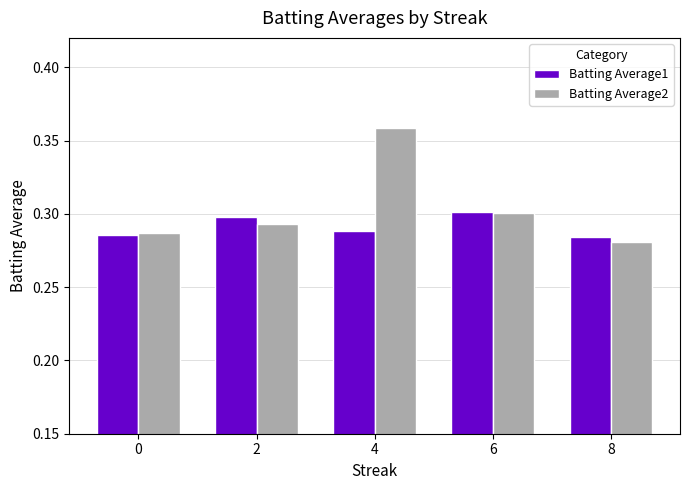

List the series in order of their peak value, highest first.

Batting Average2, Batting Average1